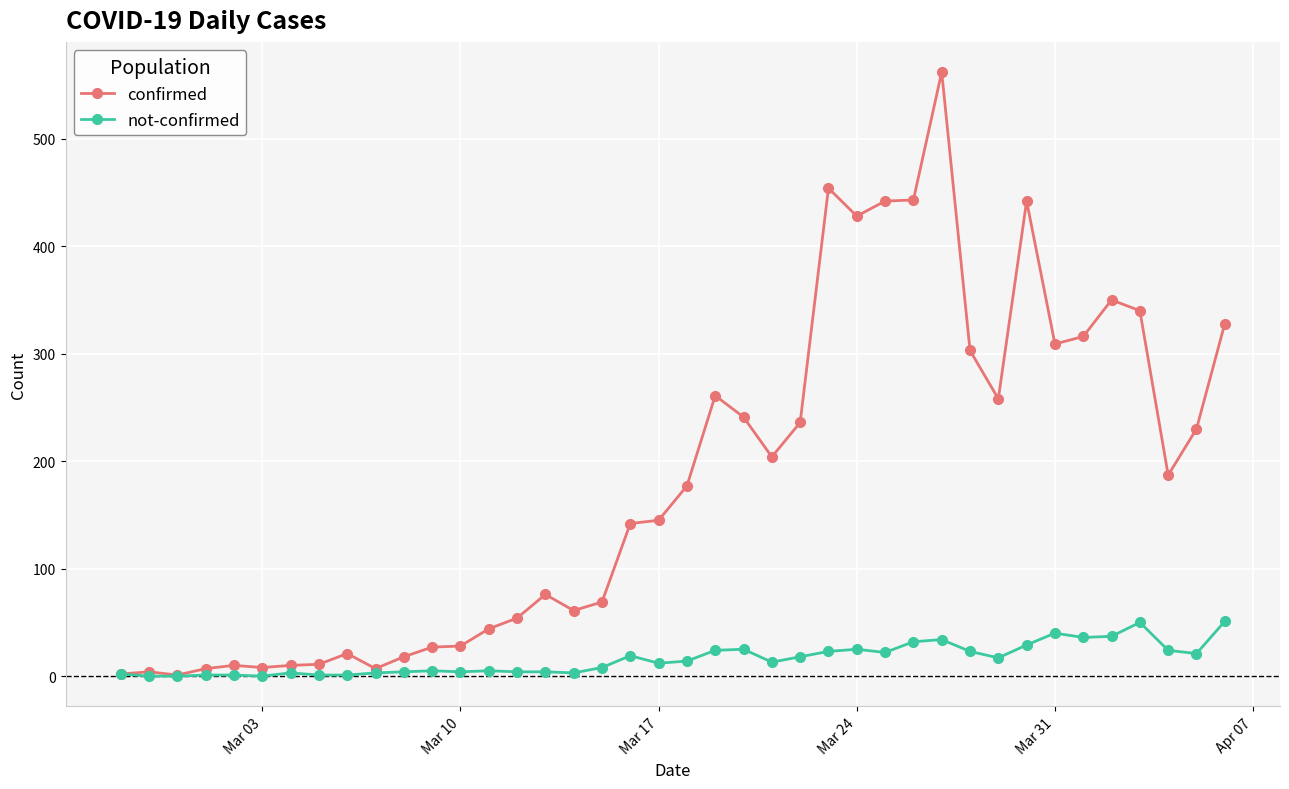

Which series has the largest total across all categories?

confirmed